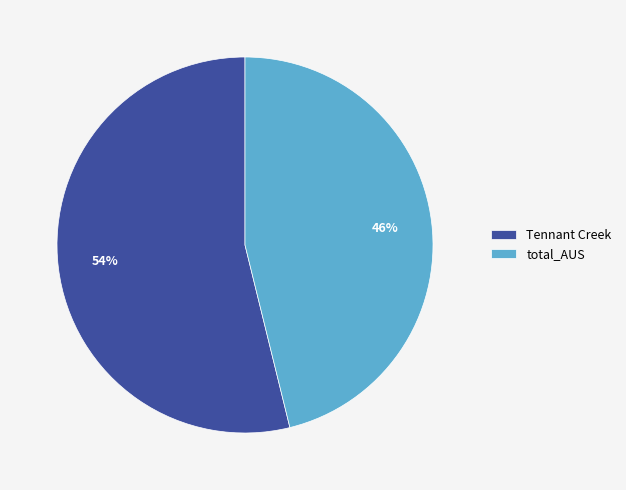

To the nearest percent, what is the difference between the largest and smallest slice percentages?

8%